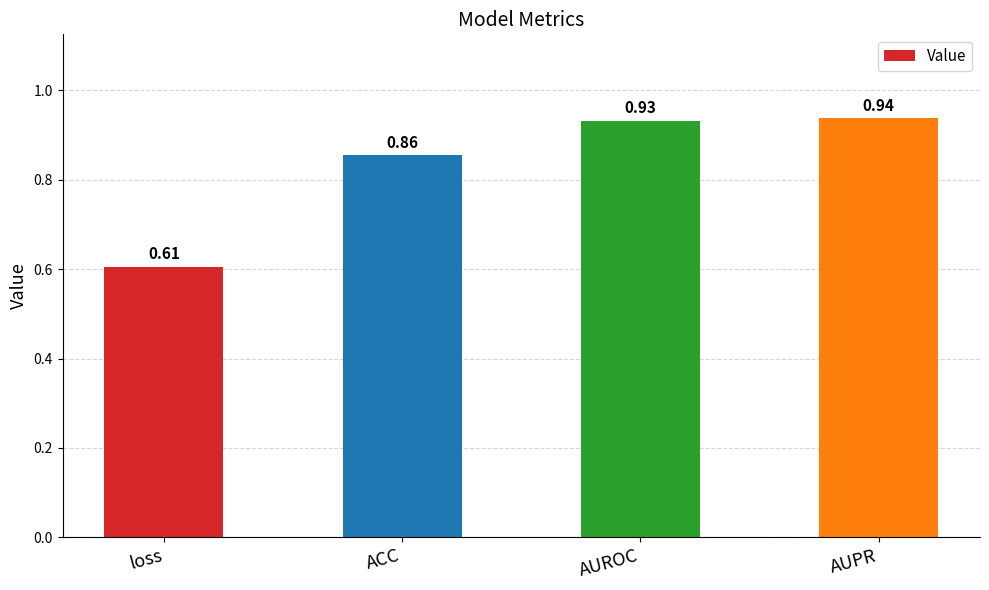

What is the label of the 1st bar from the right?

AUPR